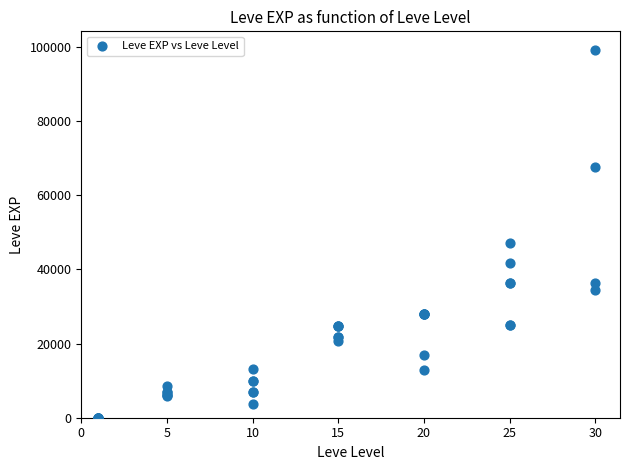

What Y value in the scatter plot is closest to 49610?

47200